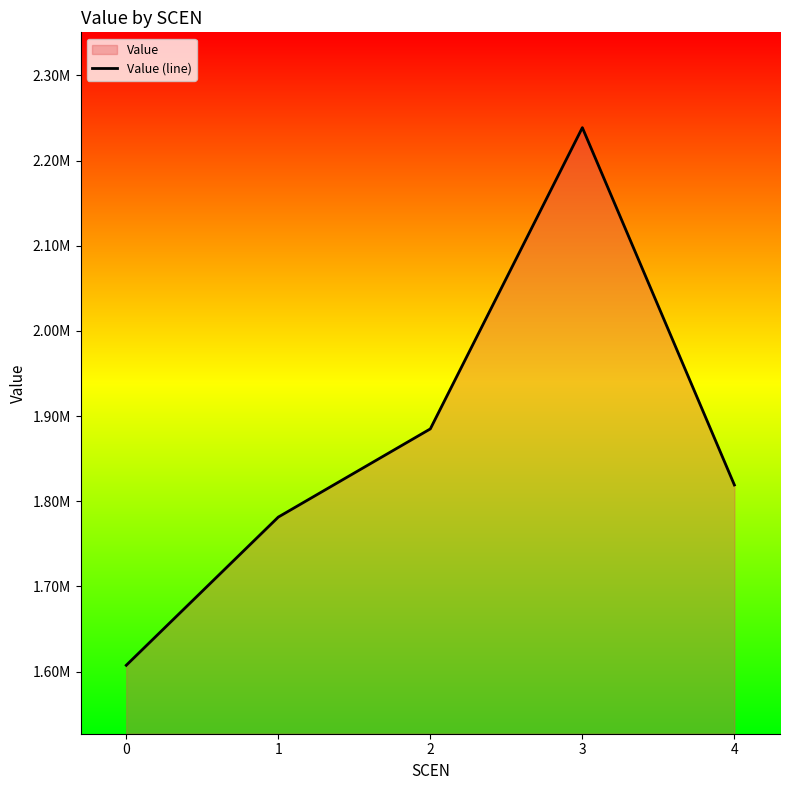

What is the sum of all values?

9331684.4